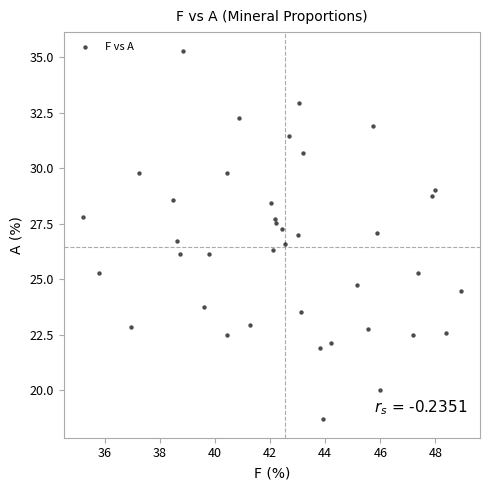

What is the range of Y values (max minus min)?

16.6